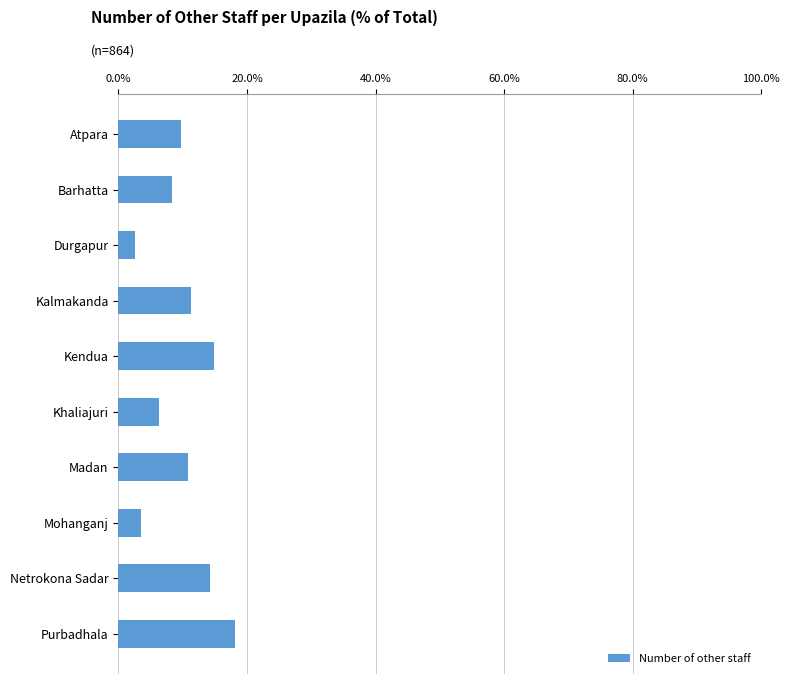

What is the average value?

10.0